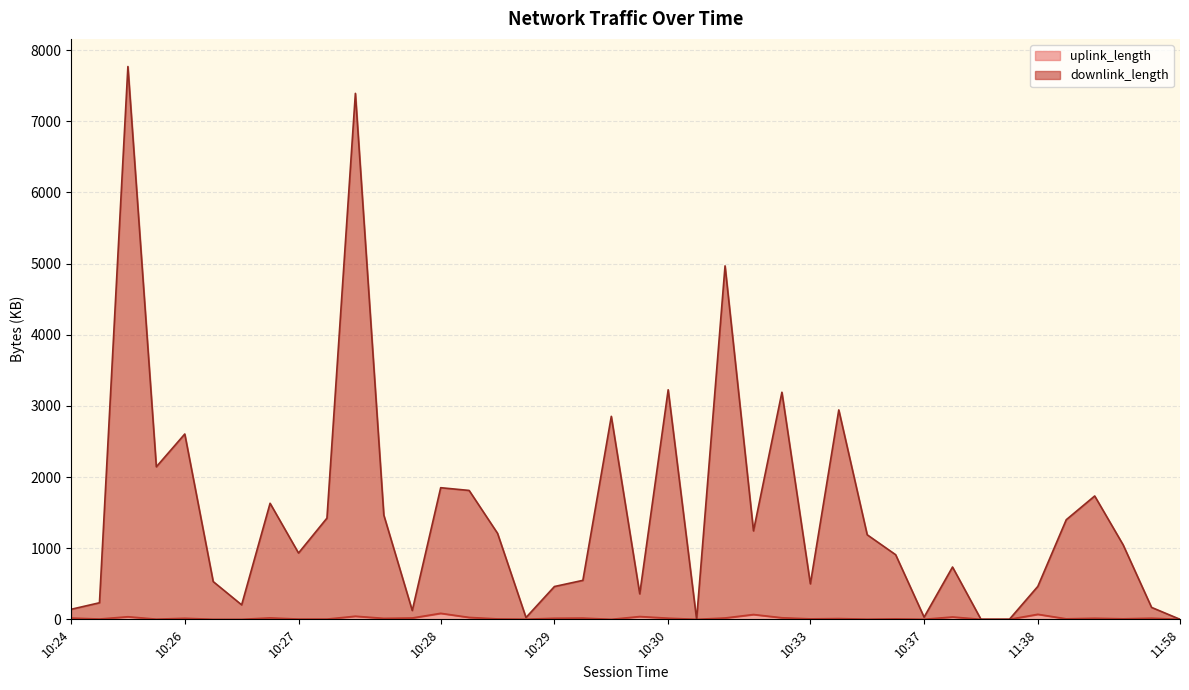

Which series changed the most between 10:26 and 10:31?

downlink_length